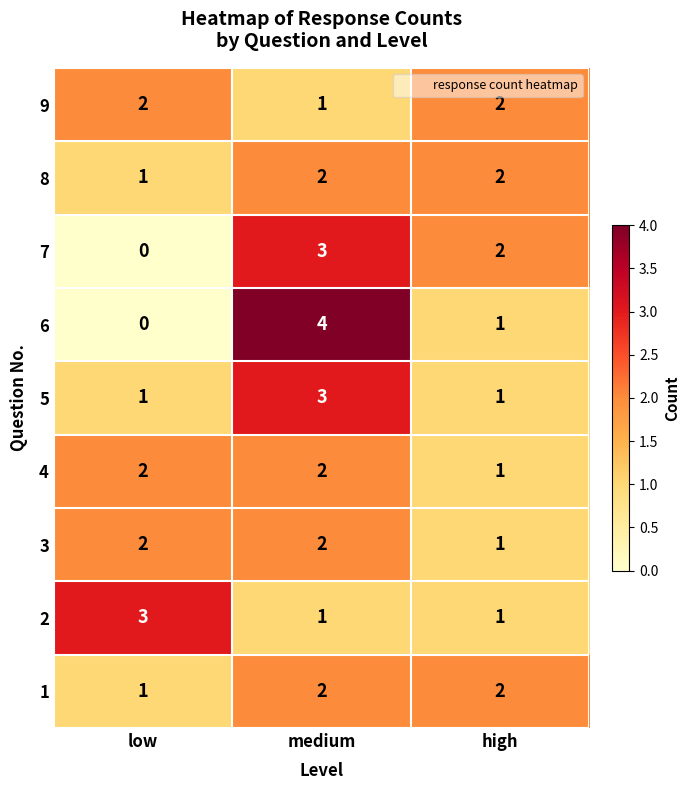

The value of 4 at low is 1. True or false?

False